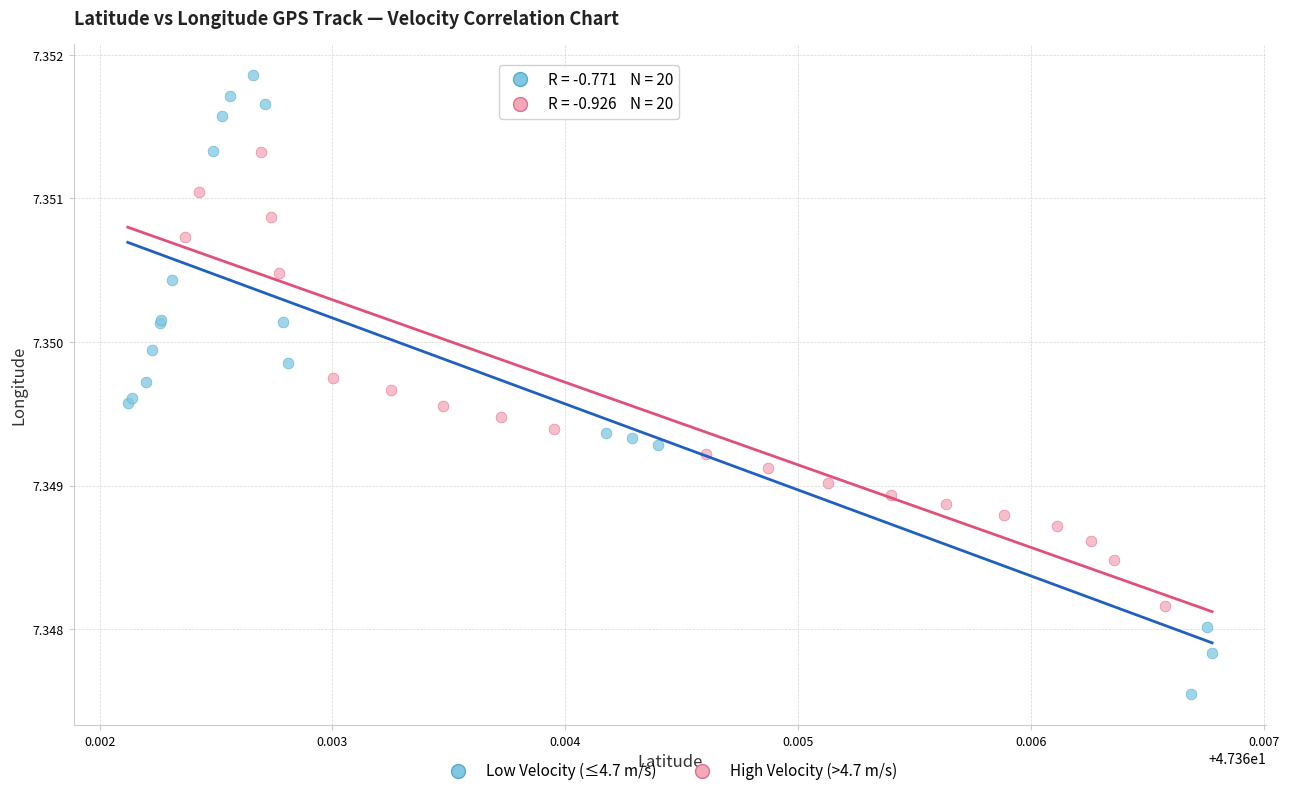

Which series has the largest Y range (max minus min)?

Low Velocity (≤4.7 m/s)